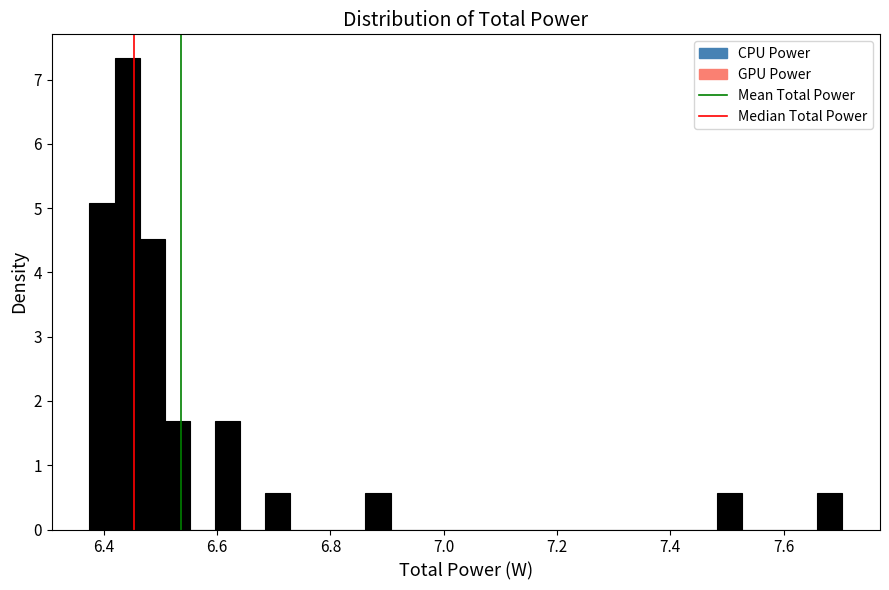

Read against the x-axis, roughly where is the centre of the tallest bar?

6.44